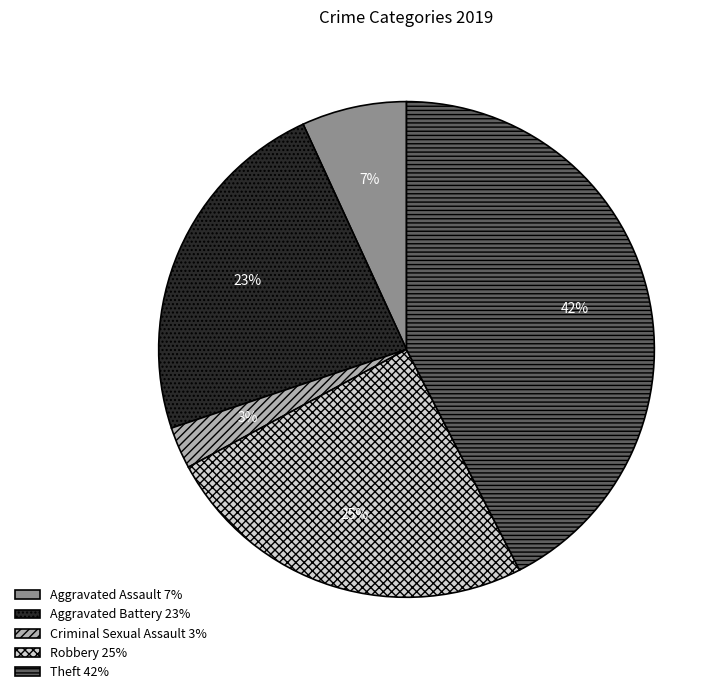

Does any single category account for the majority?

No